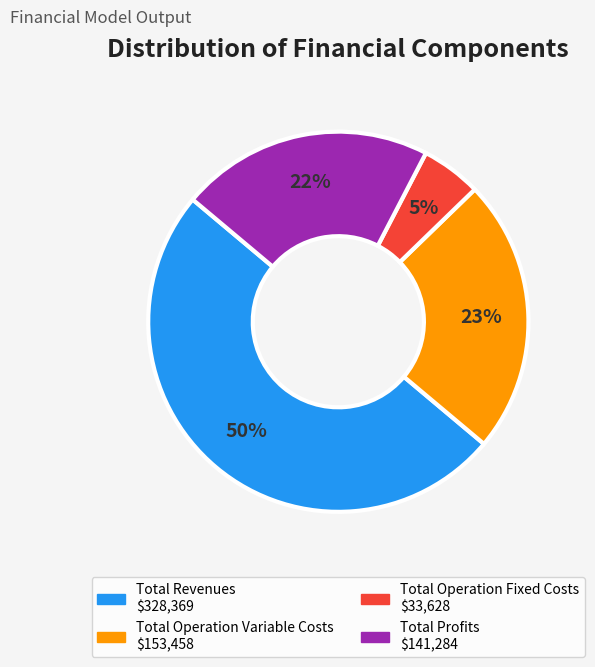

To the nearest percent, what is the average slice percentage?

25%